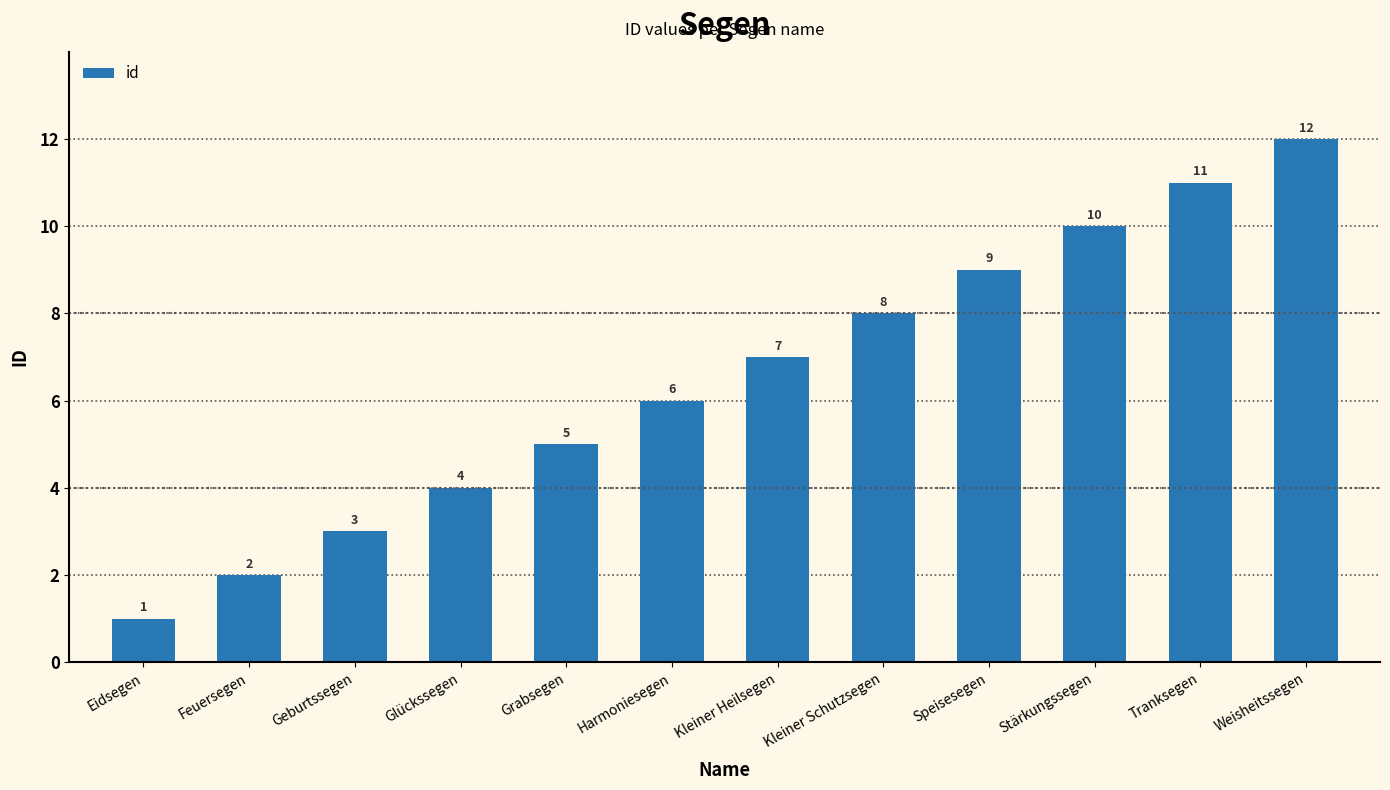

How many categories are shown in the chart?

12